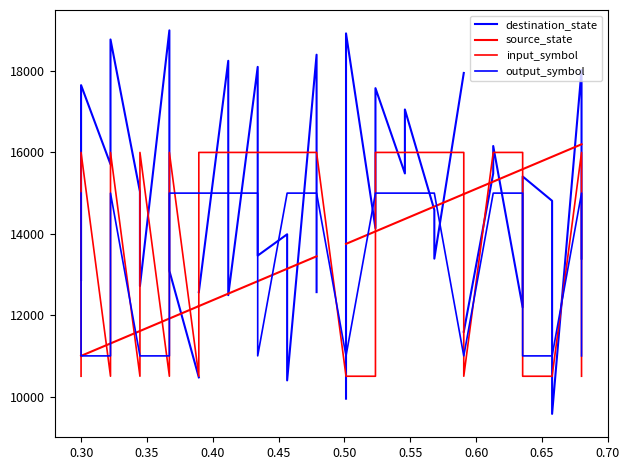

What is the sum of all input_symbol_a values?

504500